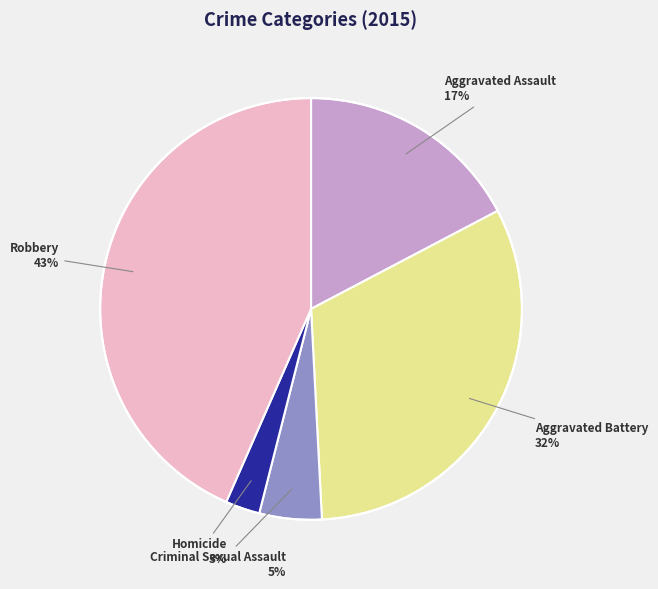

Which category has the biggest portion of the pie?

Robbery